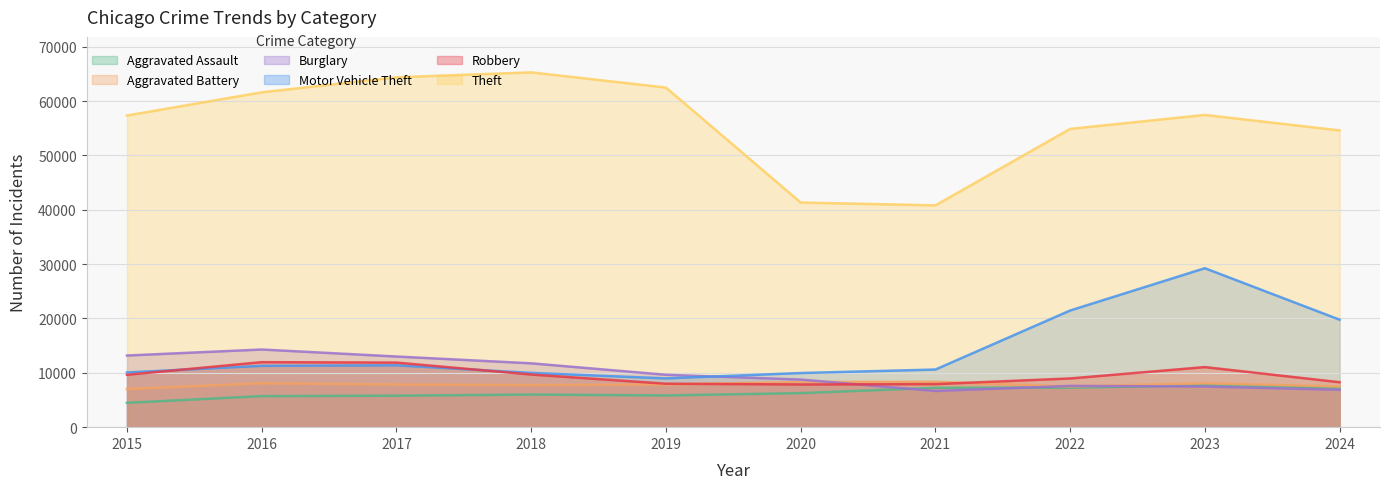

Where is Motor Vehicle Theft nearest to the value 19115?

2024